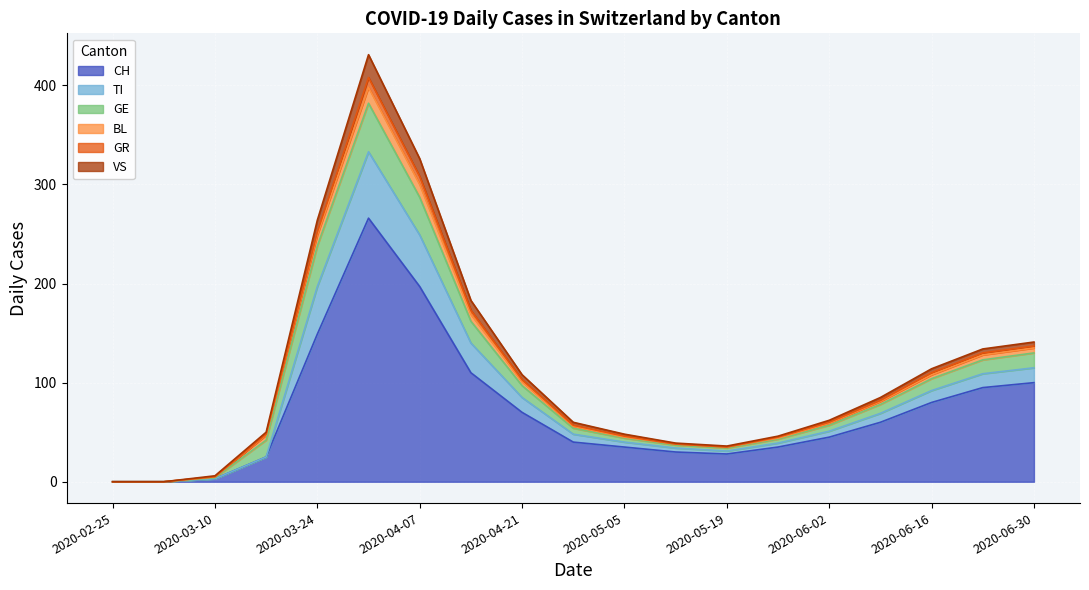

What is the highest value of the CH series?

266